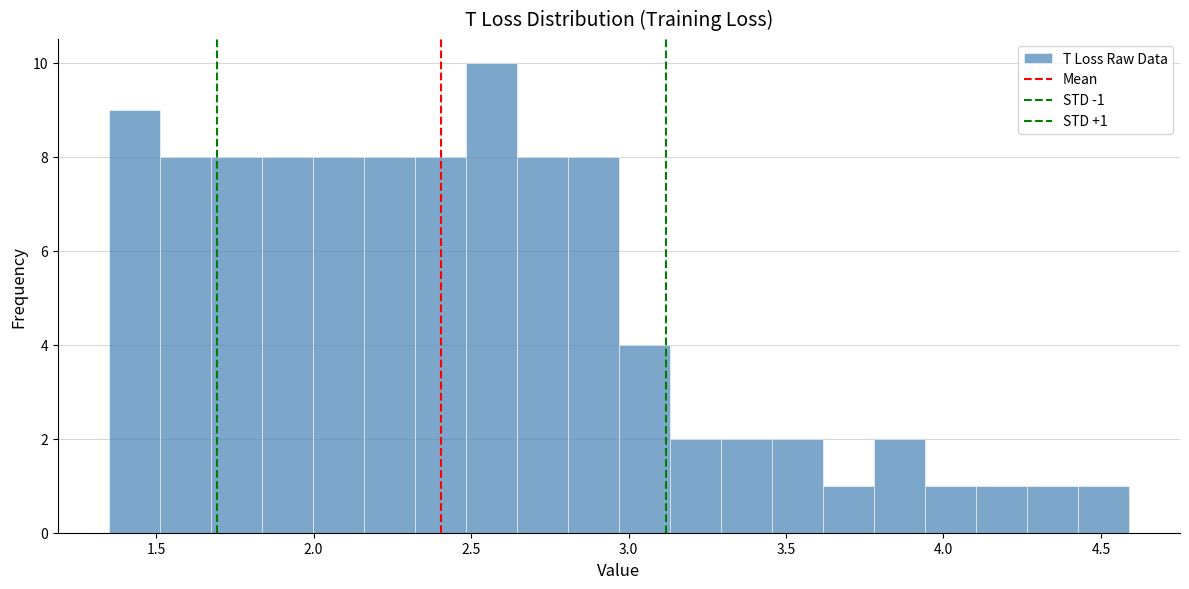

Read against the x-axis, roughly where is the centre of the tallest bar?

2.55